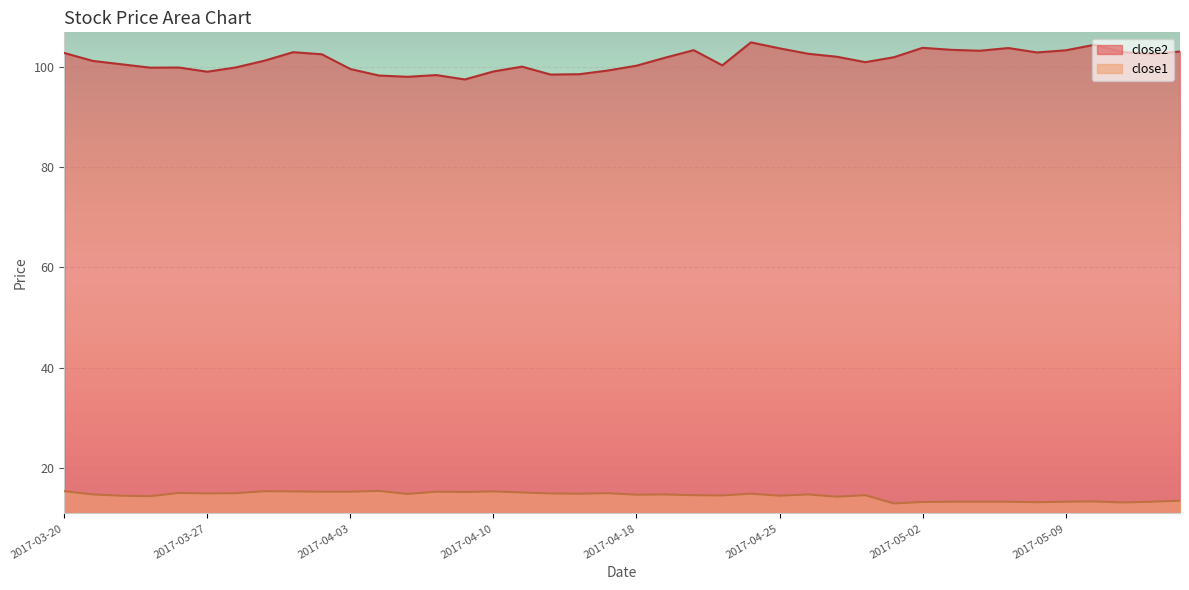

What is the spread (max minus min) of values at 2017-03-31?

87.3